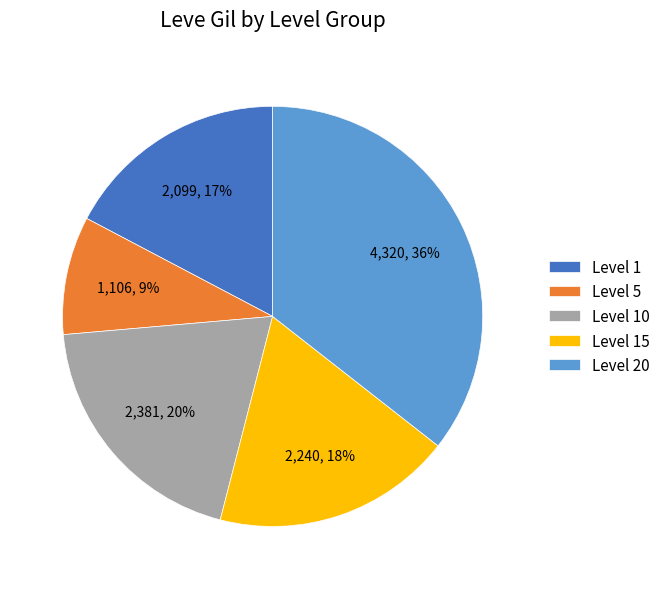

Does Level 15 represent more than half of the total?

No